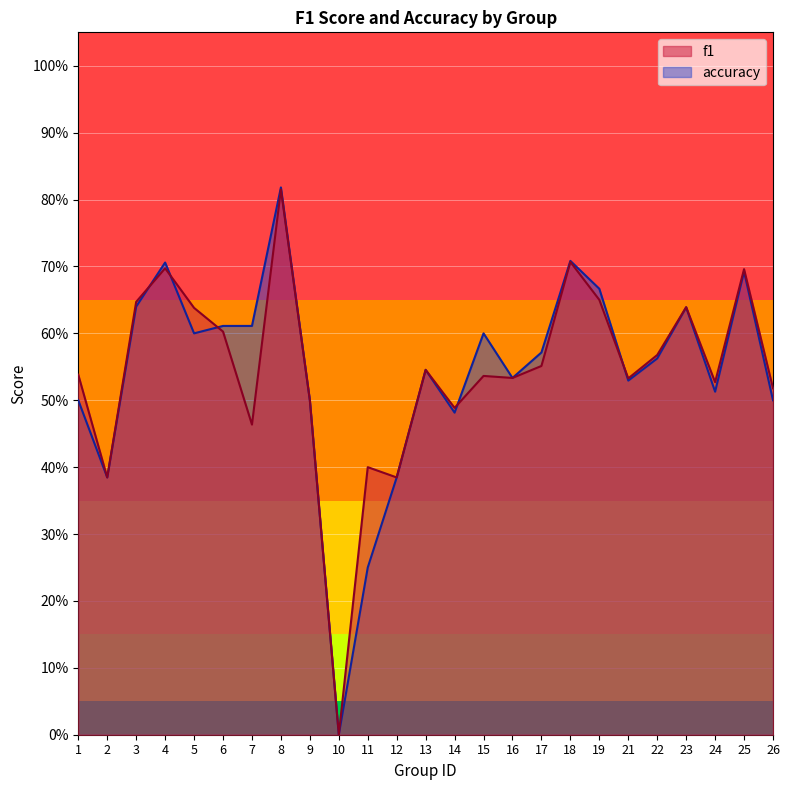

How many lines are shown in the chart?

2